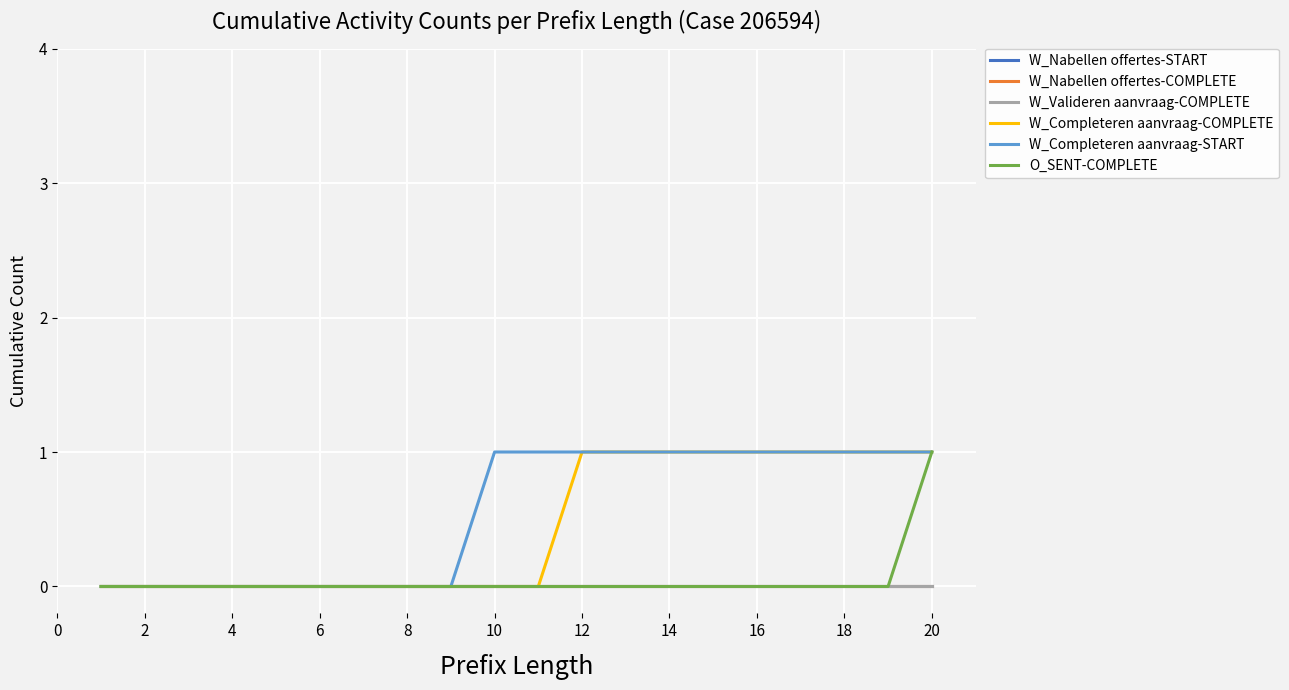

What is the sum of all W_Completeren aanvraag-START values?

11